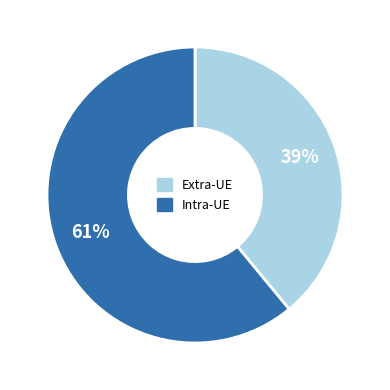

To the nearest percent, what is the average slice percentage?

50%